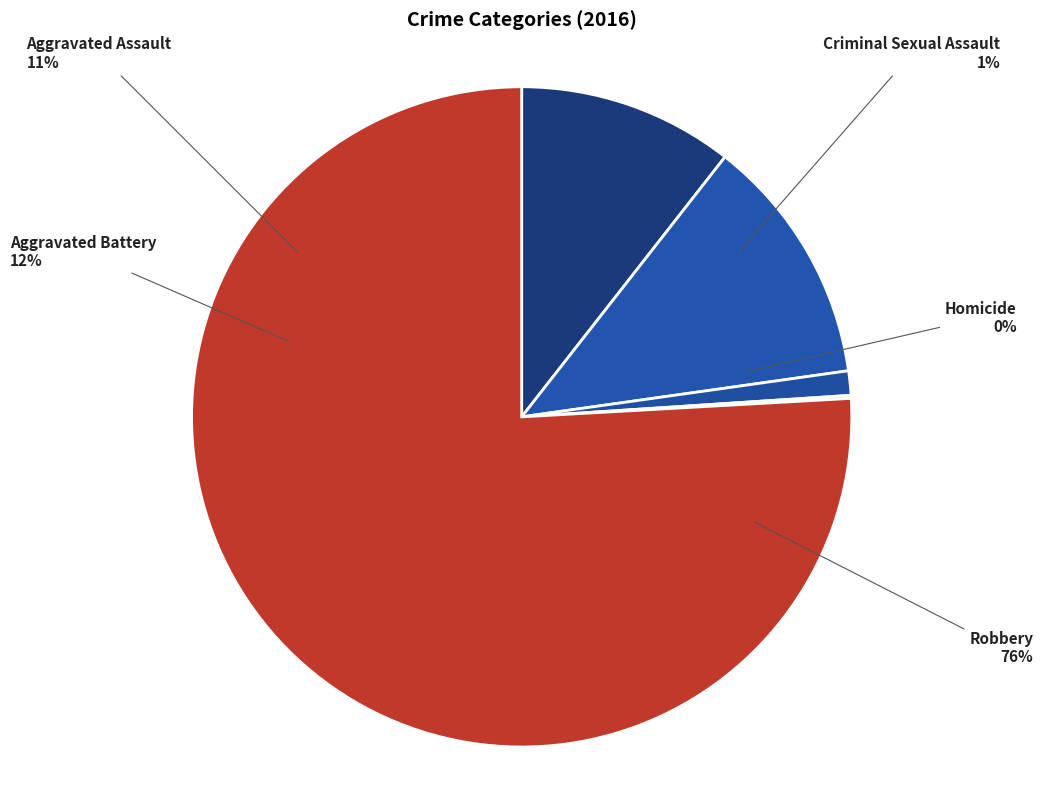

To the nearest percent, what is the combined percentage of Homicide and Robbery?

76%